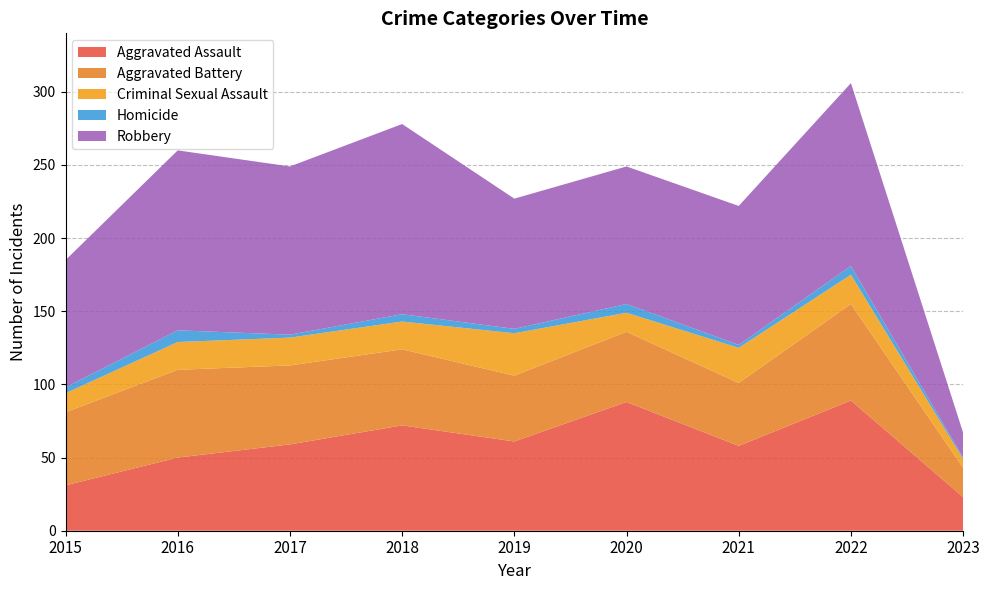

Reading left to right, transcribe all the data shown in this chart.

Aggravated Assault: 2015=31	2016=50	2017=59	2018=72	2019=61	2020=88	2021=58	2022=89	2023=23
Aggravated Battery: 2015=50	2016=60	2017=54	2018=52	2019=45	2020=48	2021=43	2022=66	2023=20
Criminal Sexual Assault: 2015=13	2016=19	2017=19	2018=19	2019=29	2020=13	2021=24	2022=20	2023=6
Homicide: 2015=4	2016=8	2017=2	2018=5	2019=3	2020=6	2021=2	2022=6	2023=1
Robbery: 2015=87	2016=123	2017=115	2018=130	2019=89	2020=94	2021=95	2022=125	2023=17